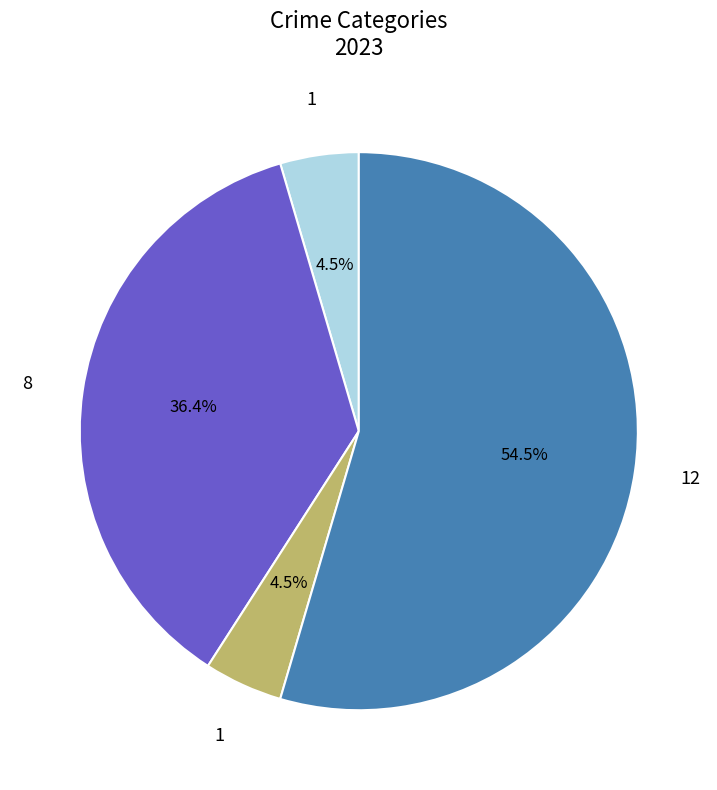

Is there any slice that represents more than half of the pie?

Yes